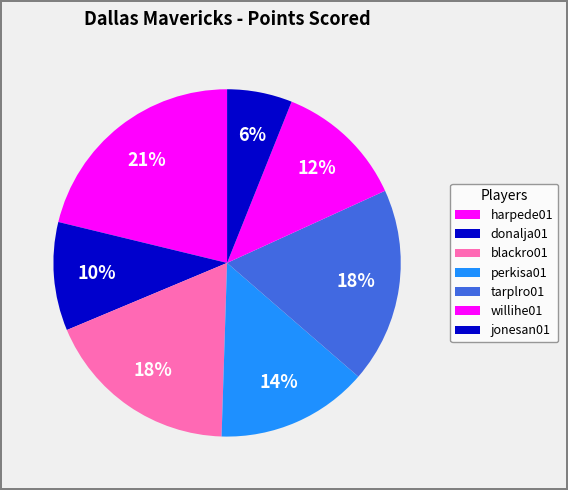

What is the total percentage of willihe01 and perkisa01?

26.3%